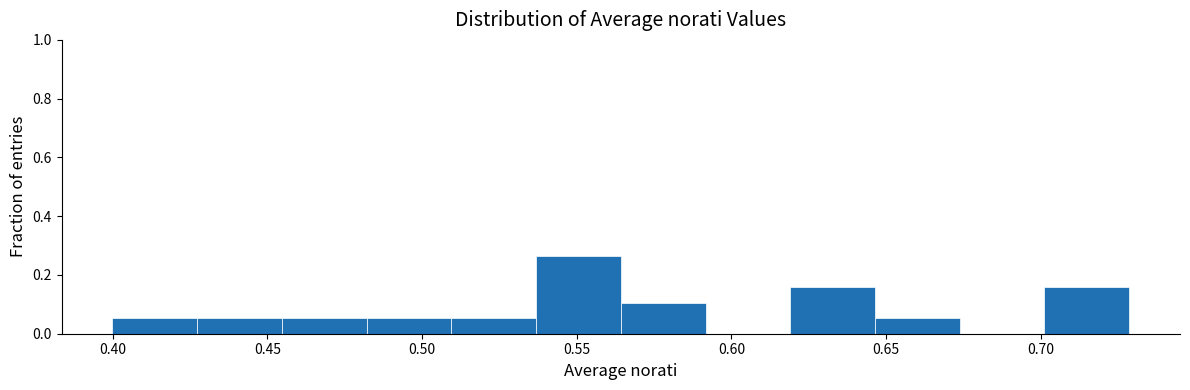

How tall is the bar that spans 0.455 to 0.480 on the x-axis? Neither the bar edges nor the heights are printed on the chart, so give them approximately, as read against the axes.

0.06